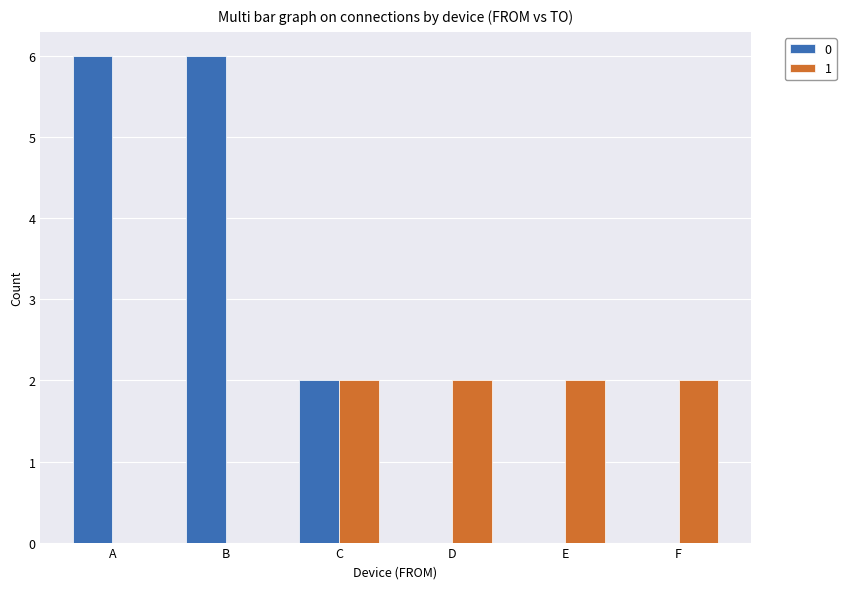

What is the total value across all series at C?

4